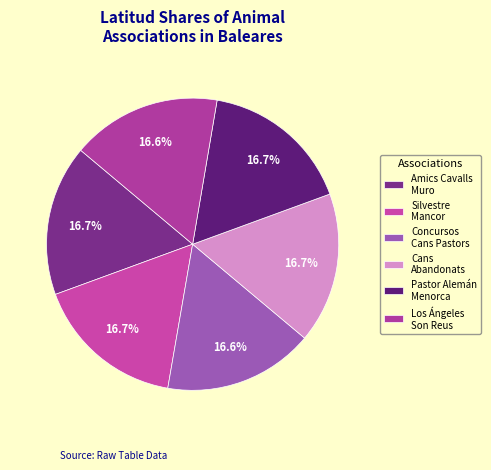

To the nearest percent, what is the average slice percentage?

17%